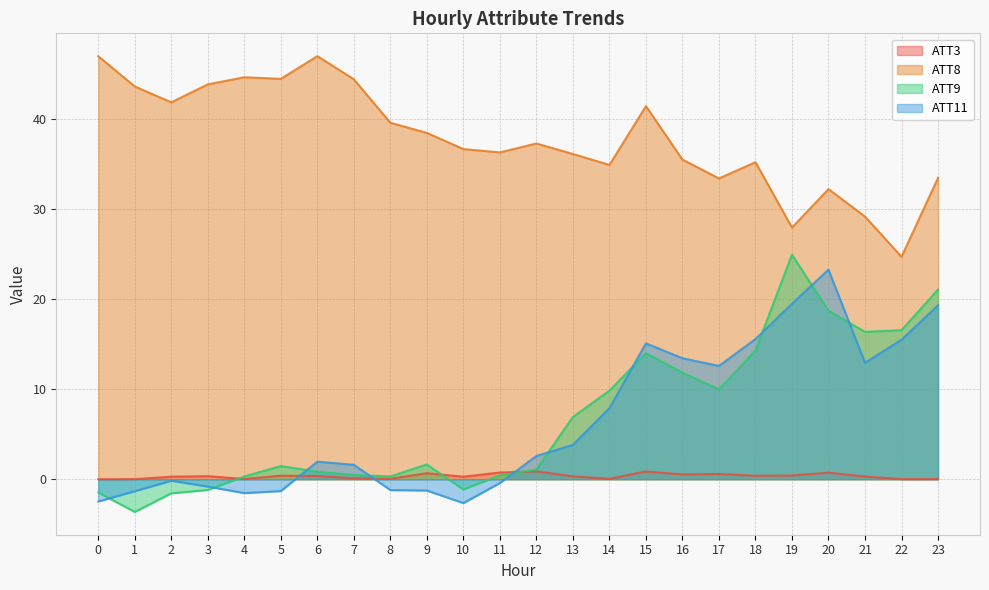

What is the total value across all series at 9?

39.6